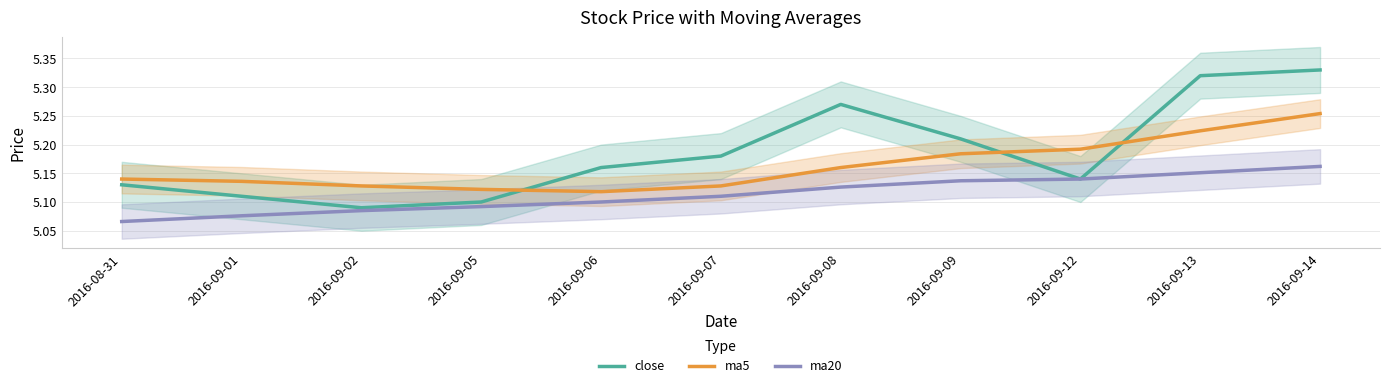

Rank the series at 2016-09-06 from highest to lowest value.

close, ma5, ma20